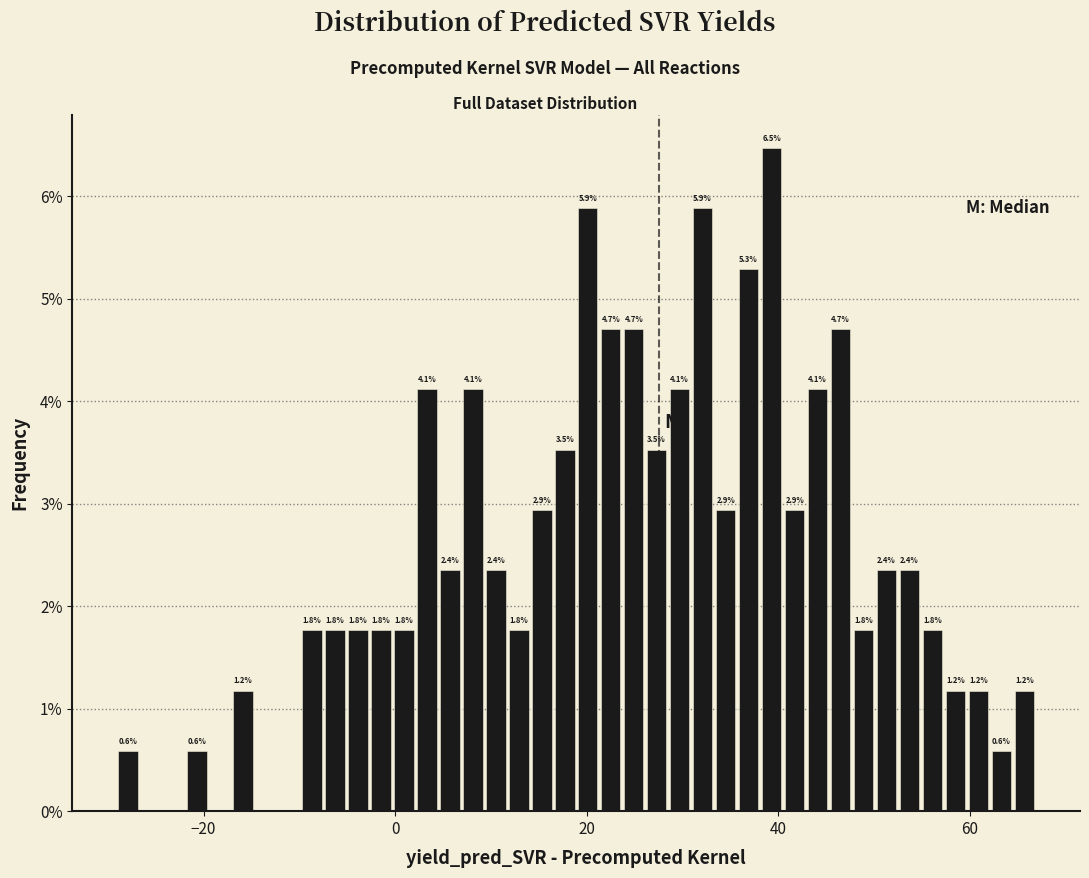

Around what value on the x-axis is the tallest bar? Give the approximate position of its centre, as read against the axis.

40